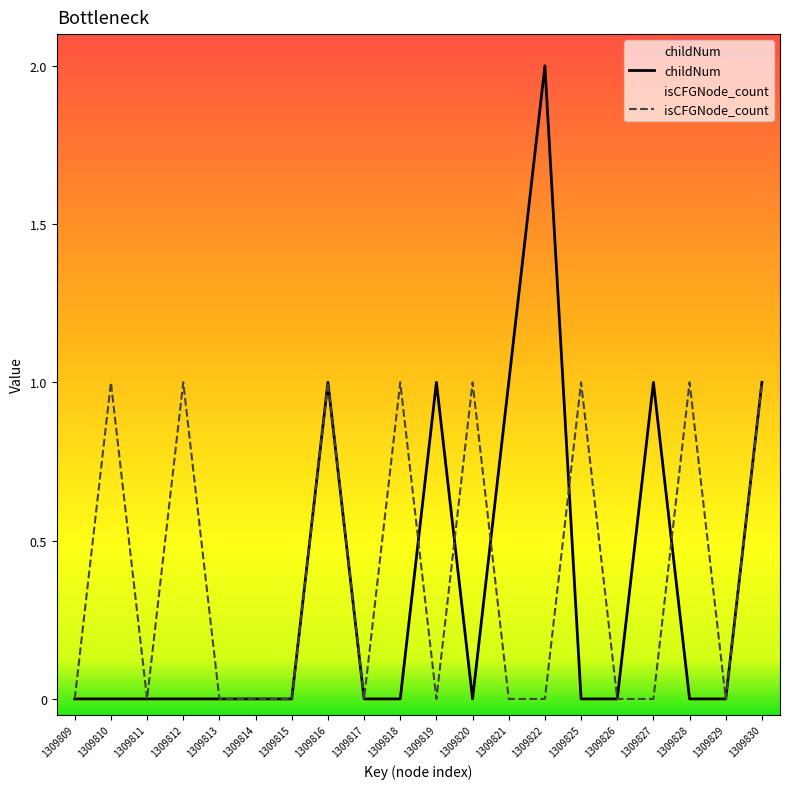

The value of childNum at 1309818 is -1. True or false?

False